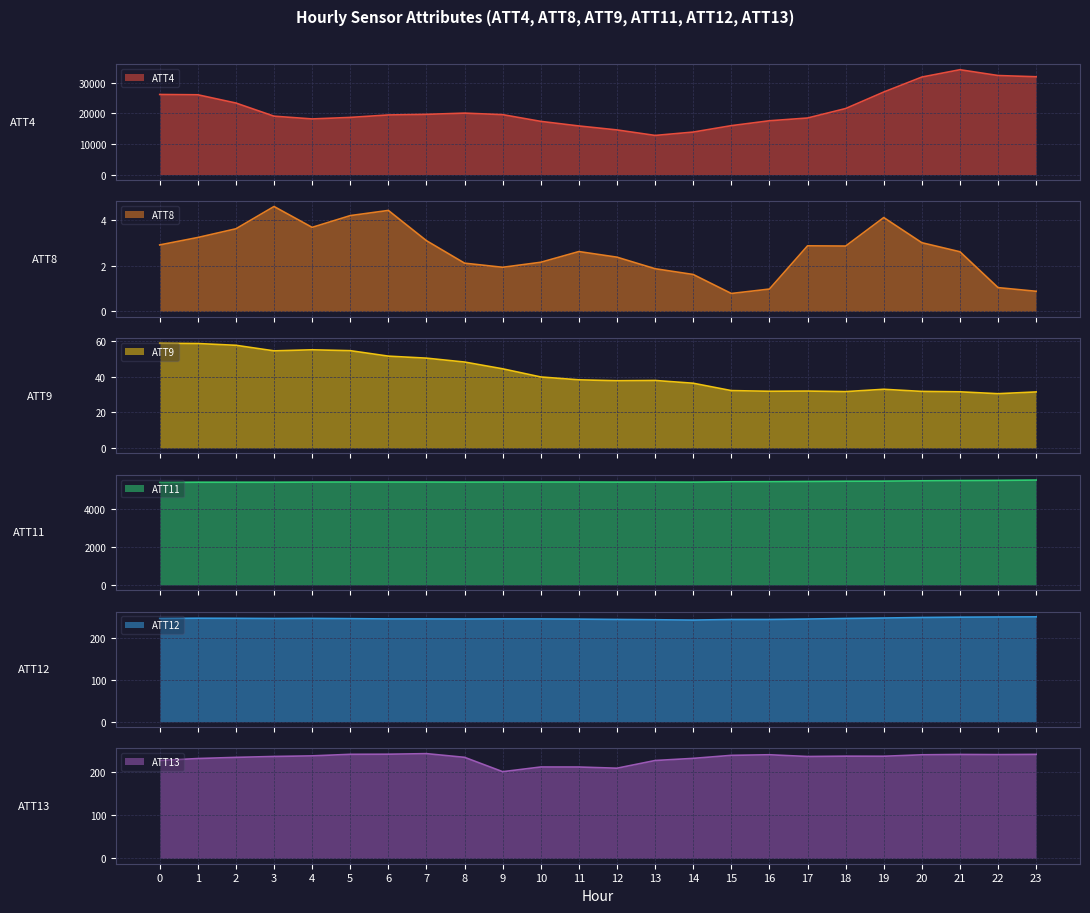

What is the difference between the second highest and second lowest values in the ATT9 series?

27.1